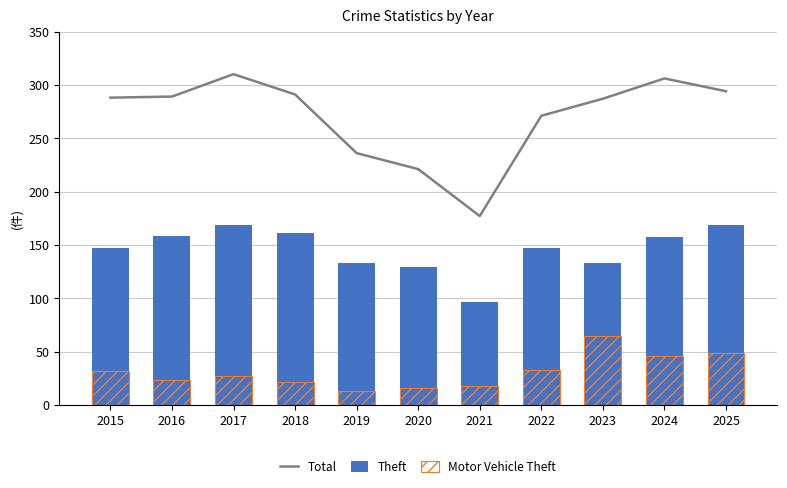

Rank the series by their average value, from highest to lowest.

Total, Theft, Motor Vehicle Theft